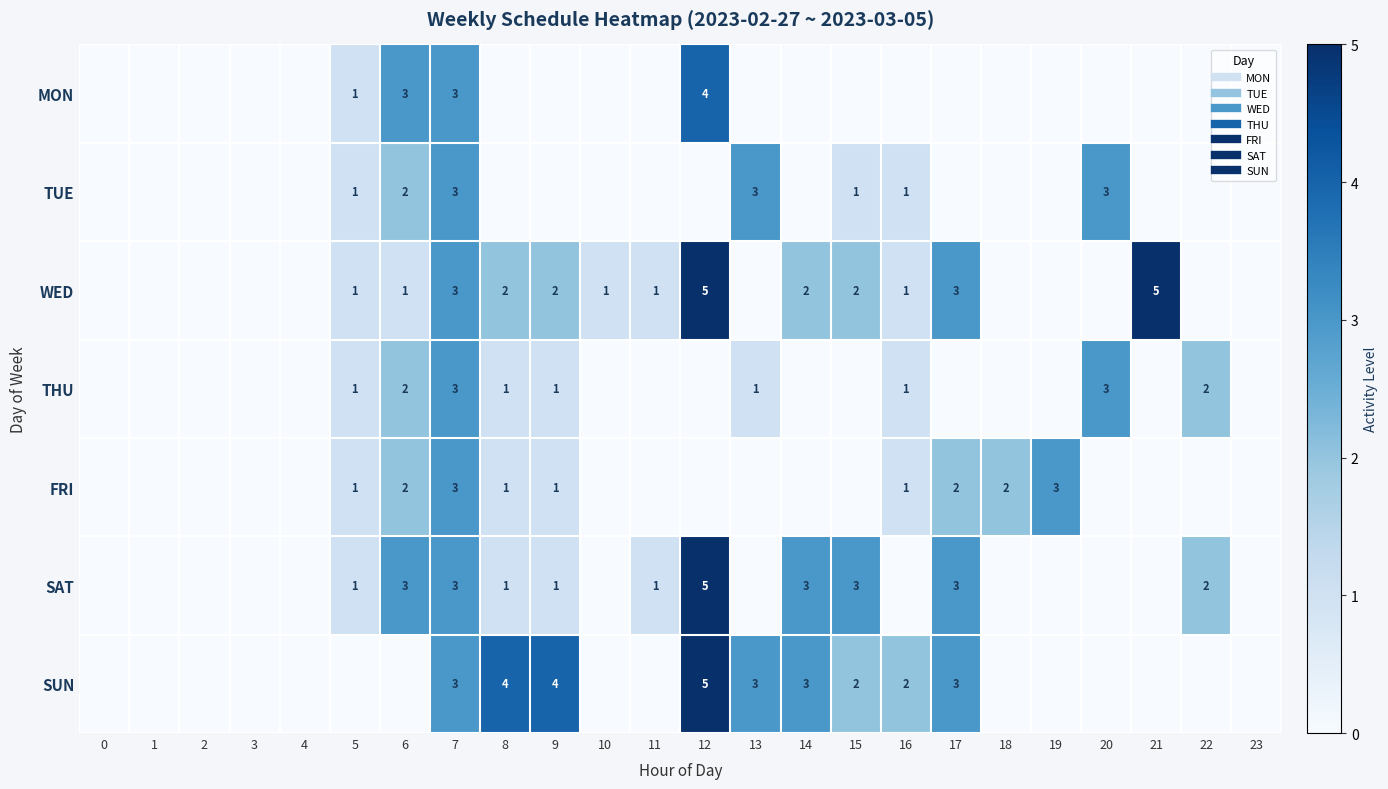

Where is TUE nearest to the value 1?

5